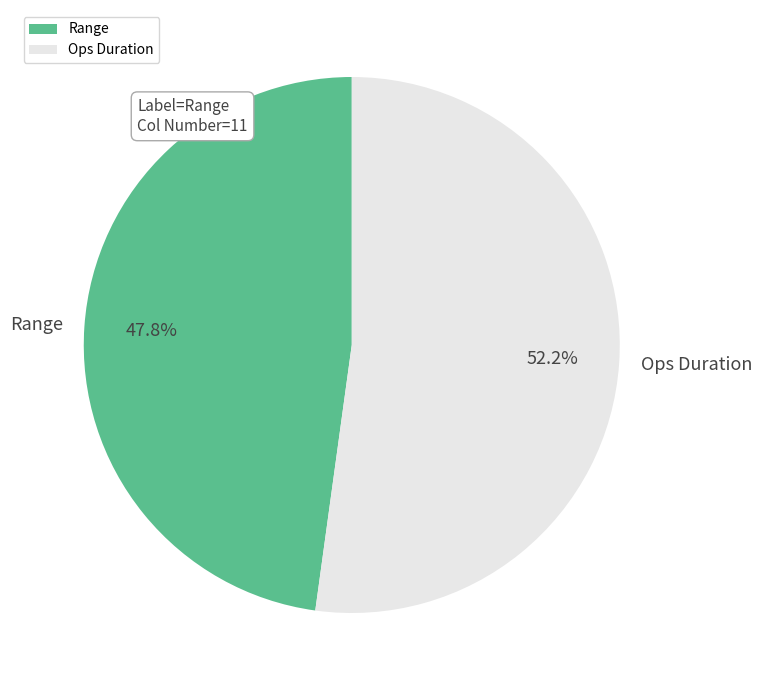

To the nearest percent, what is the combined percentage of Ops Duration and Range?

100%